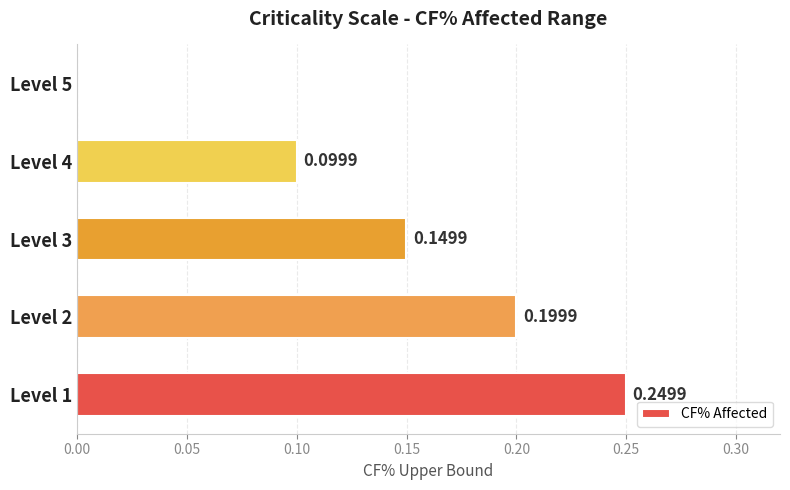

Which has a higher value, Level 5 or Level 1?

Level 1